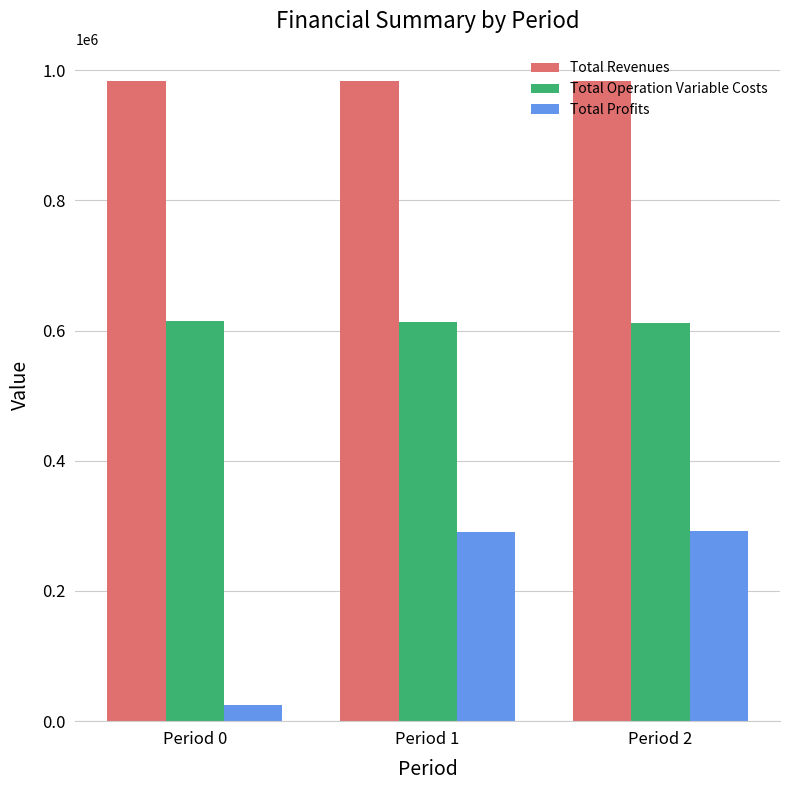

What is the approximate value of Total Revenues at Period 2?

983590.1